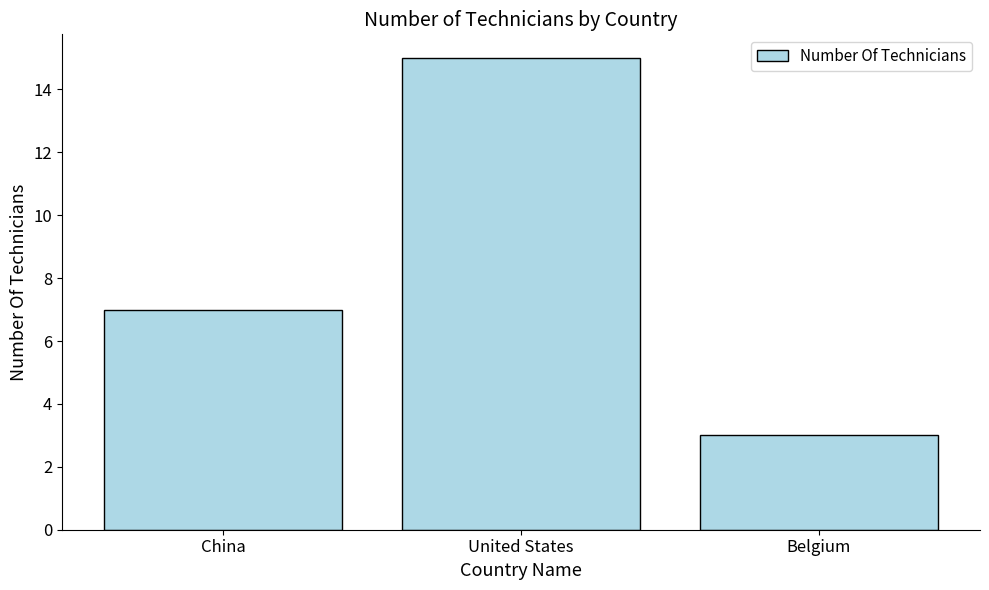

Which label corresponds to the largest value in the chart?

United States